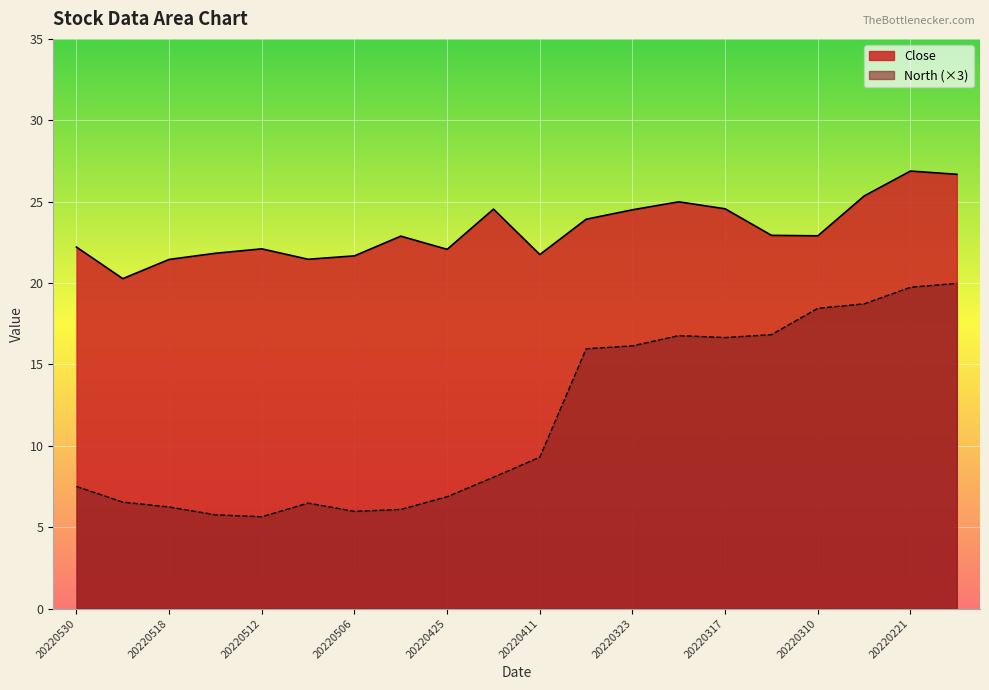

Rank the series at 20220316 from lowest to highest value.

North, Close